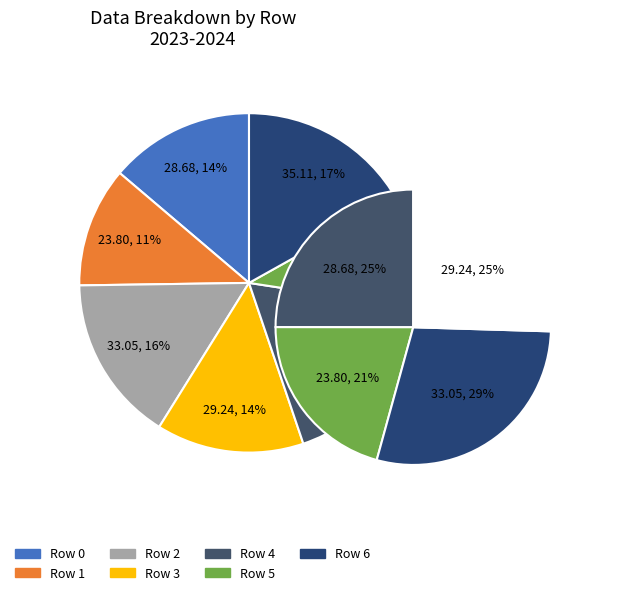

Which category has the smallest portion of the pie?

Row 5